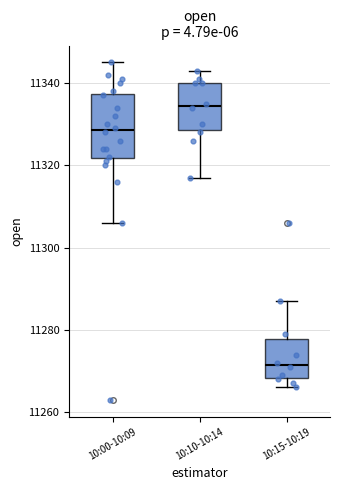

Reading left to right, read every box against the y-axis: the position of its median line, the range the box covers, and the ends of its whiskers. The values are not printed on the chart, so give them approximately, as read against the axis.

10:00-10:09: median 11328, box 11322 to 11338, whiskers 11306 to 11346
10:10-10:14: median 11334, box 11328 to 11340, whiskers 11318 to 11344
10:15-10:19: median 11272, box 11268 to 11278, whiskers 11266 to 11288